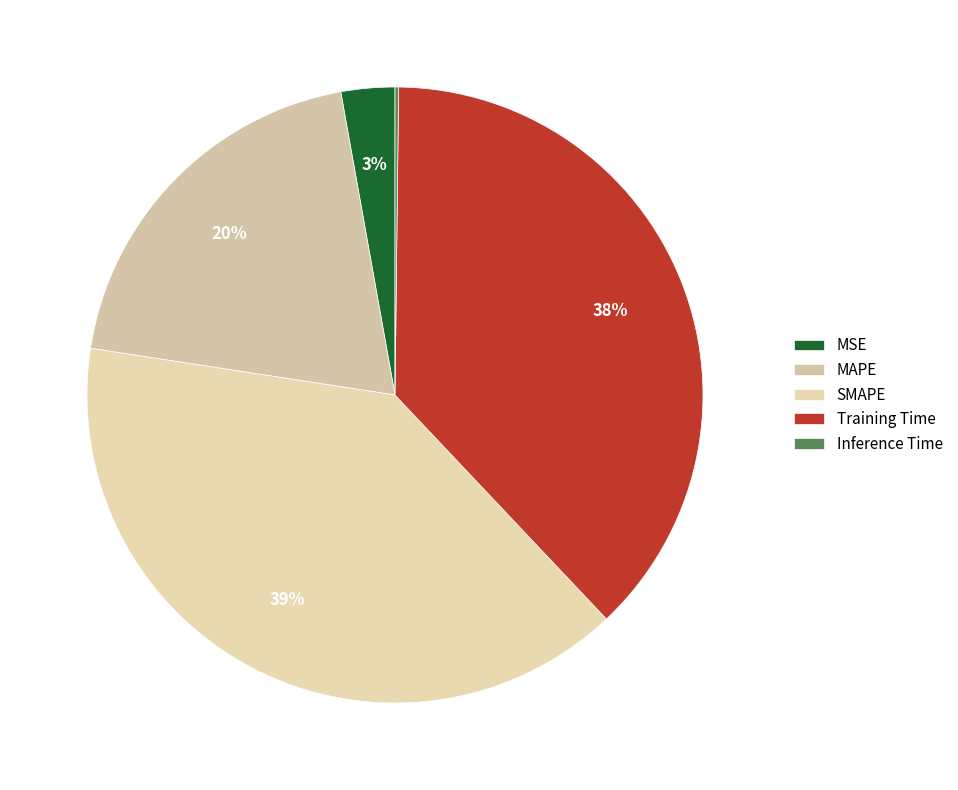

Rank the categories by value from highest to lowest.

SMAPE, Training Time, MAPE, MSE, Inference Time